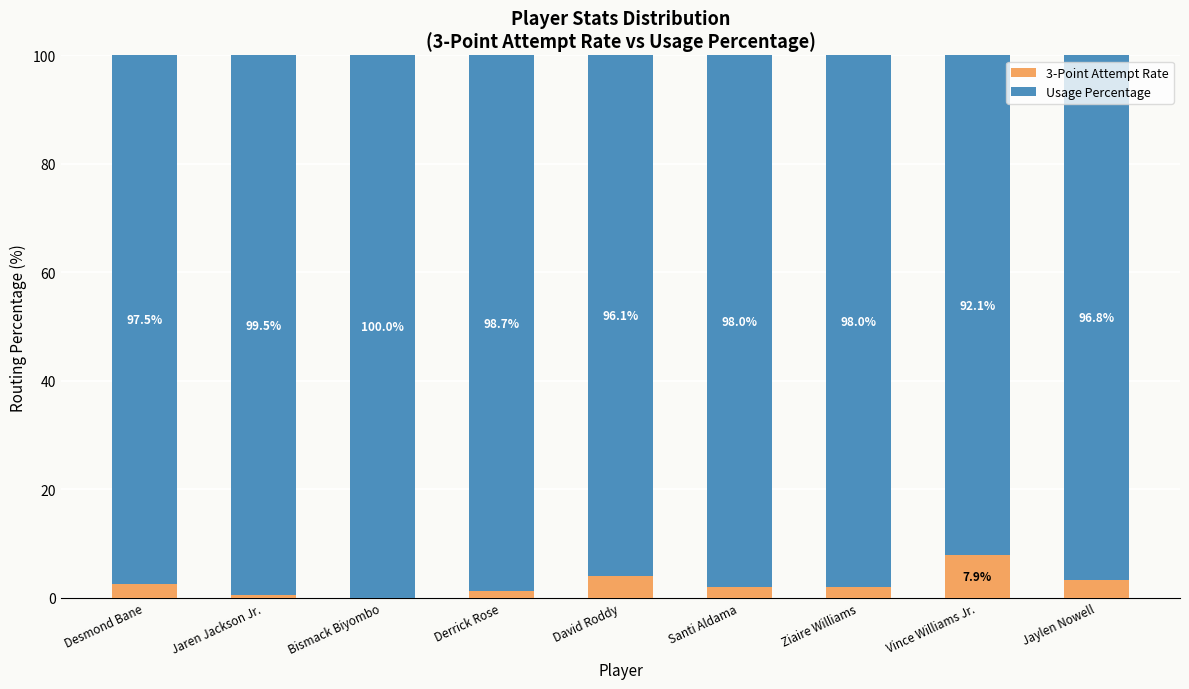

What is the maximum value for 3-Point Attempt Rate?

7.9